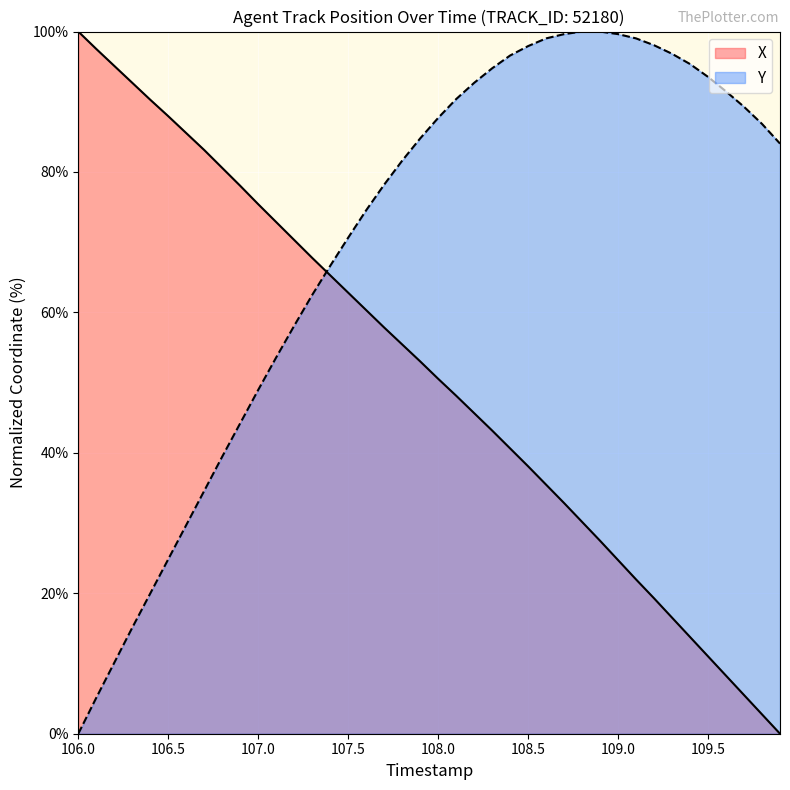

How many intersections are there between X and Y?

1